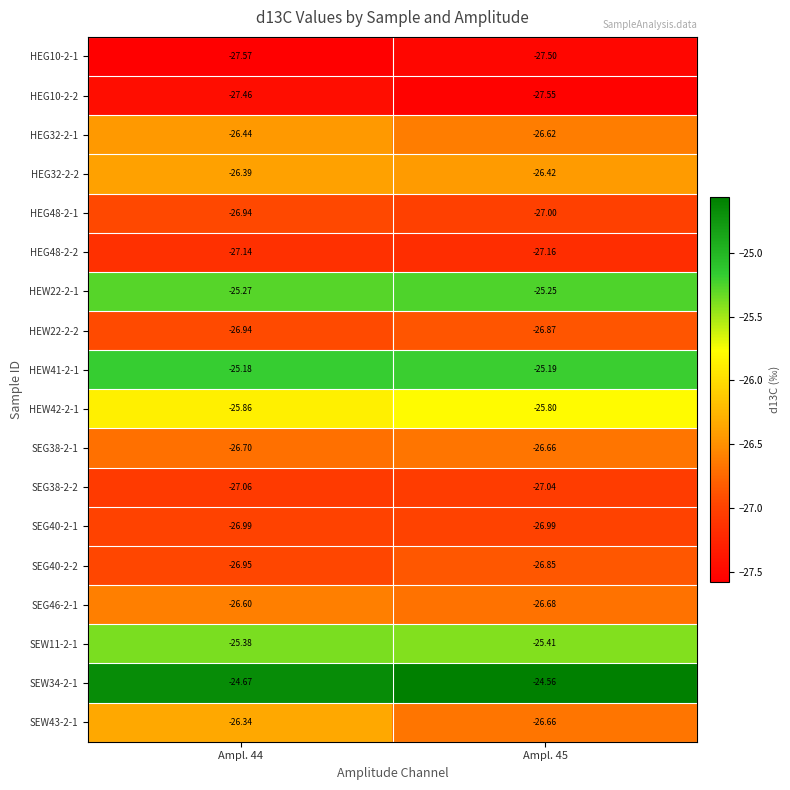

Is the value of HEW22-2-2 at Ampl. 45 greater than the value of HEG32-2-2 at Ampl. 45?

No